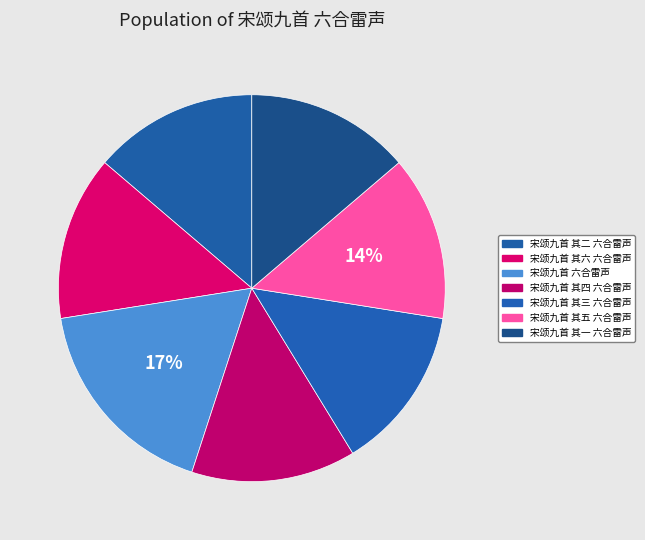

How many slices are in this pie chart?

7